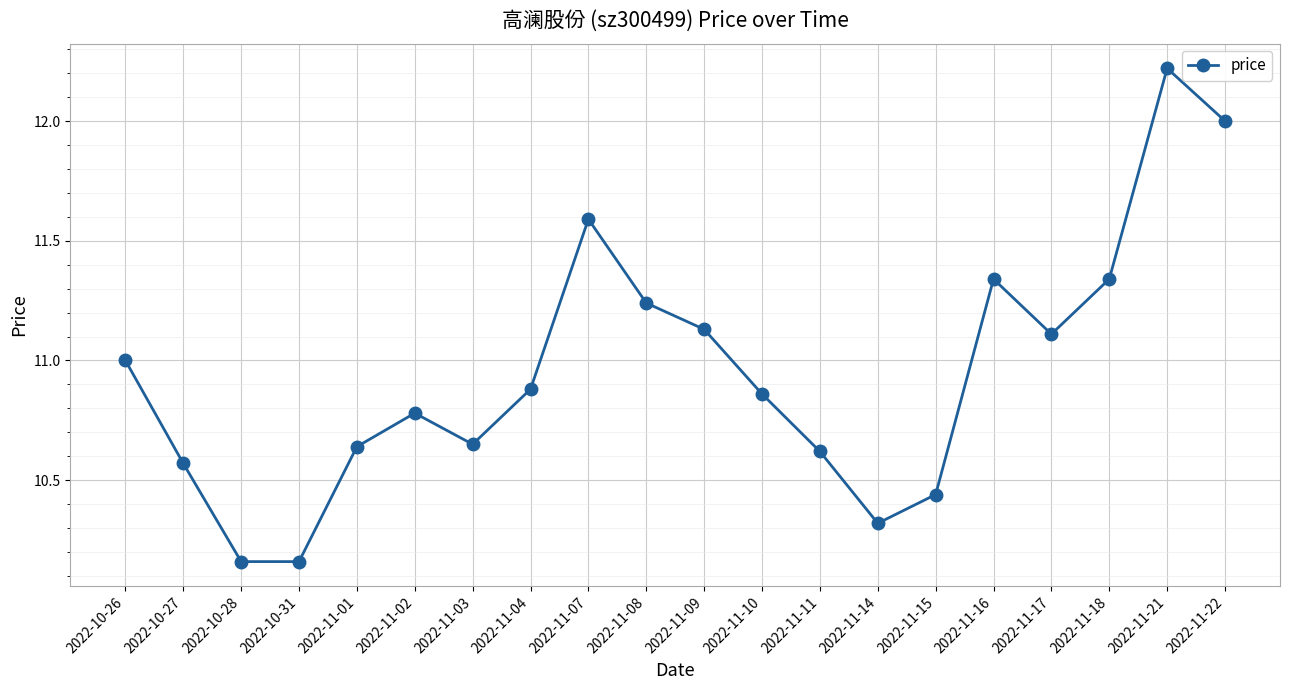

At which label is the value closest to 11?

2022-10-26